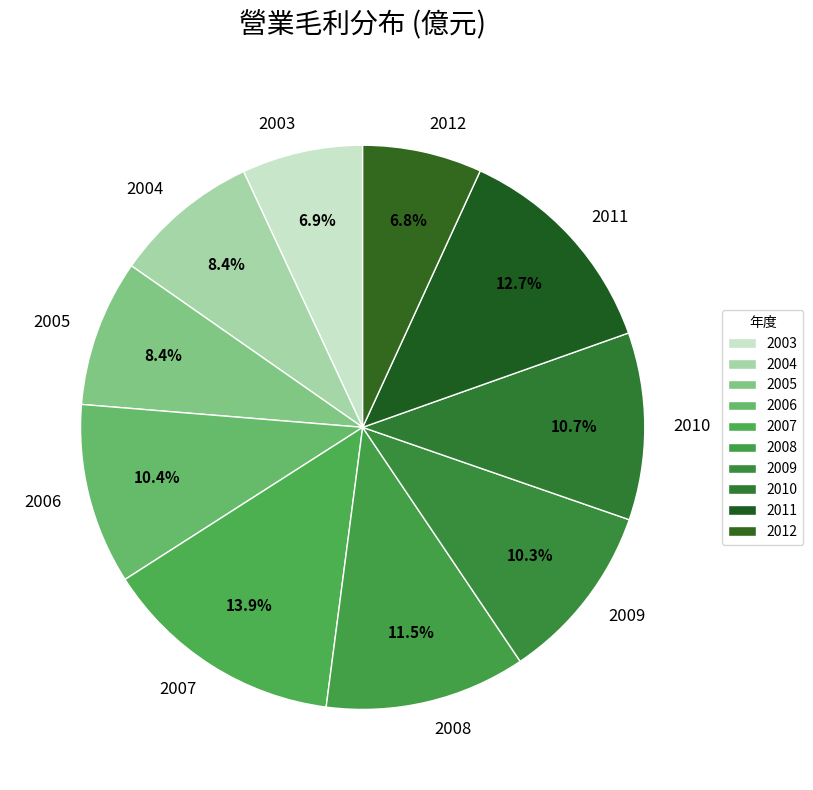

Is it true that 2003 is 1% of the pie?

False